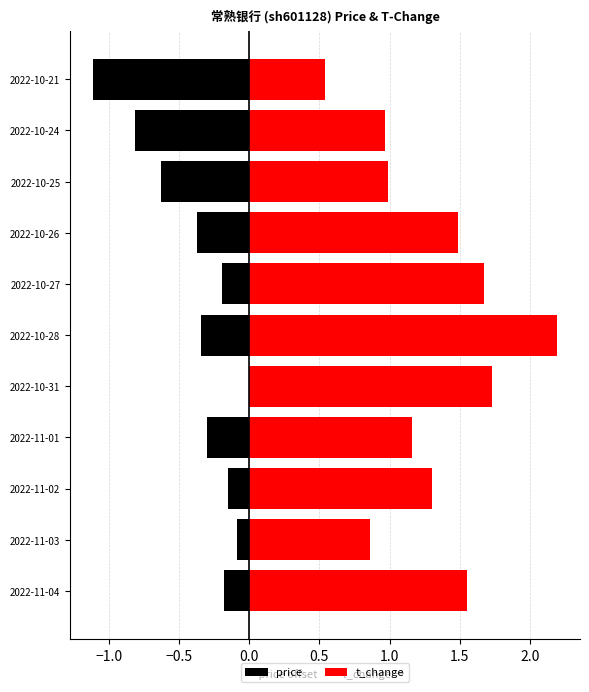

What is the spread (max minus min) of values at 2022-11-02?

1.4